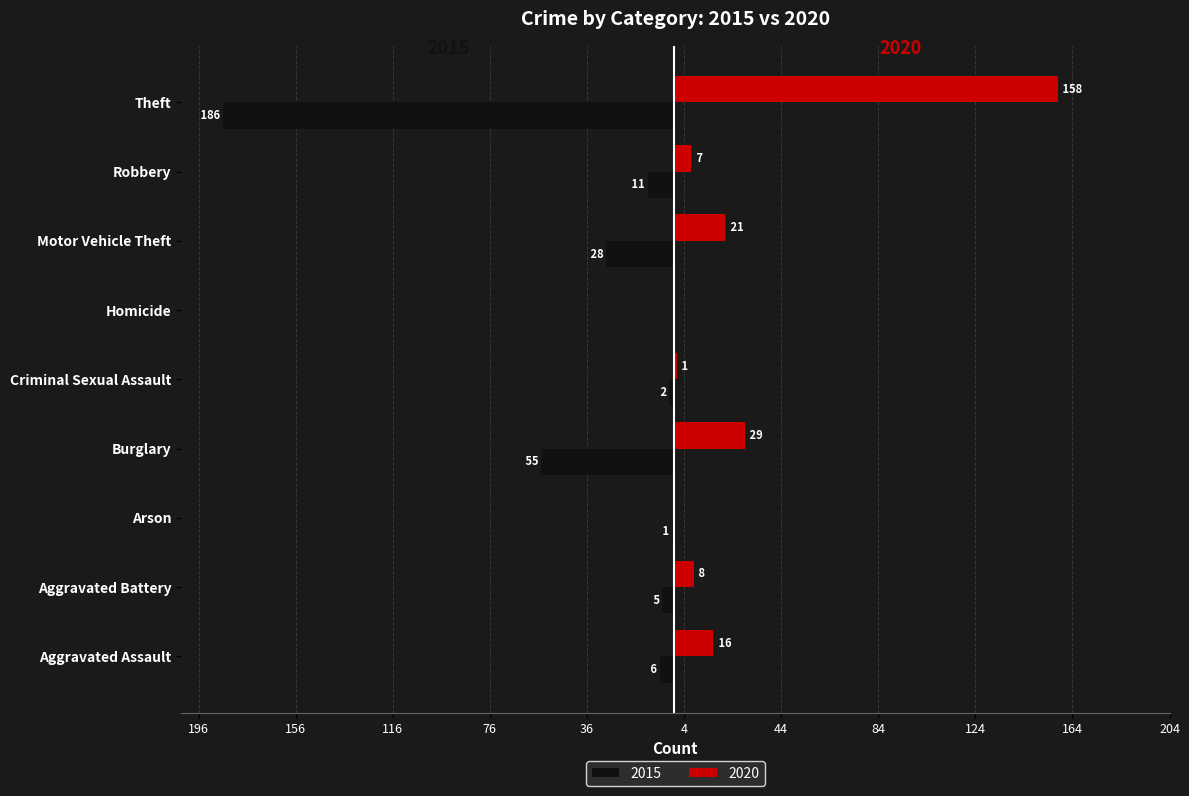

What value does the 2015 series have at Aggravated Battery?

-5